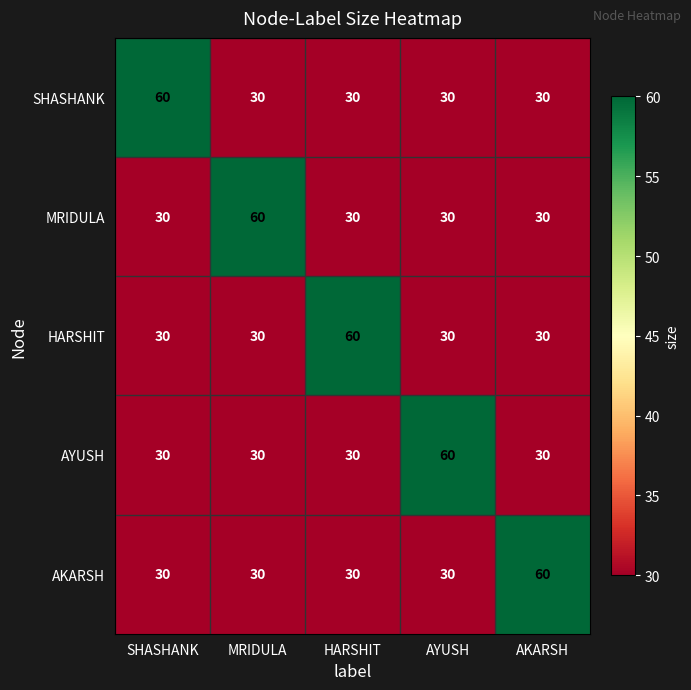

Reading left to right, transcribe all the data shown in this chart.

SHASHANK: 60	30	30	30	30
MRIDULA: 30	60	30	30	30
HARSHIT: 30	30	60	30	30
AYUSH: 30	30	30	60	30
AKARSH: 30	30	30	30	60